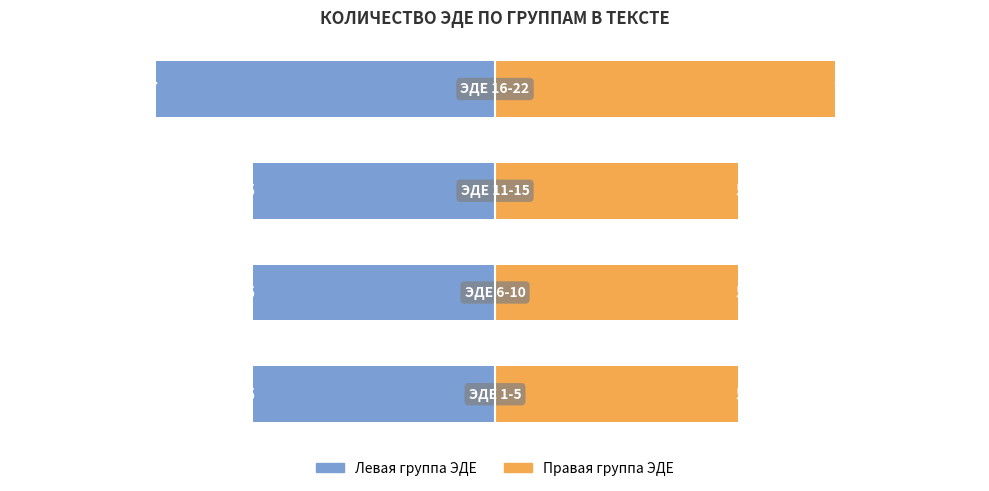

How many groups of bars are there?

4